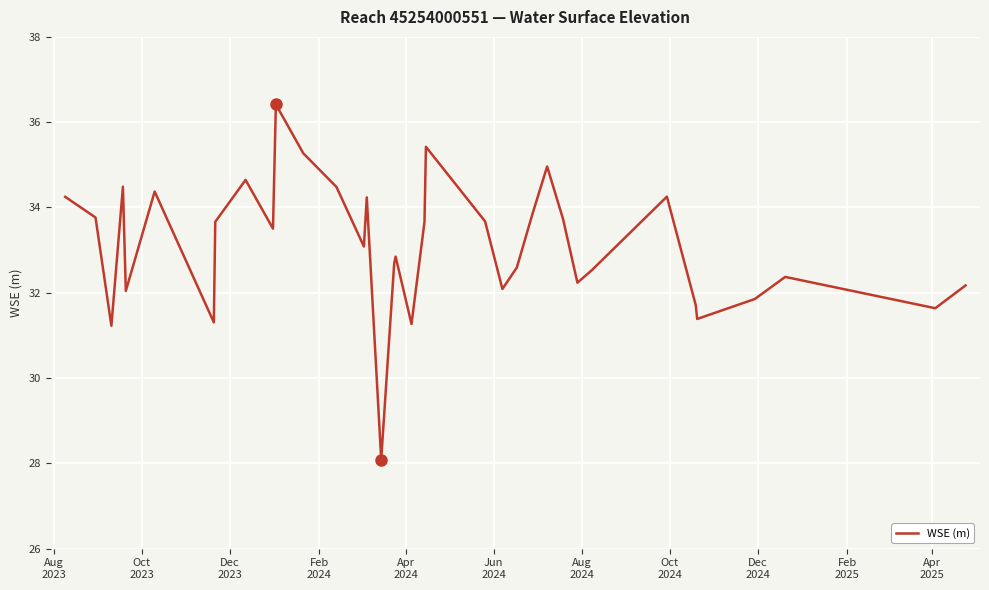

What is the difference between the maximum and minimum values?

8.3